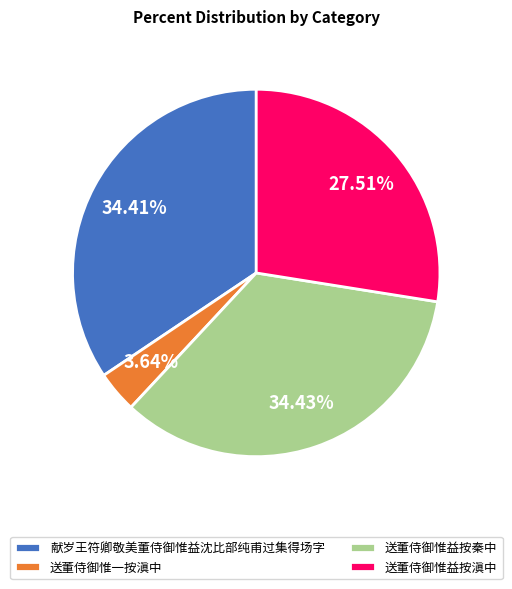

Is there a majority slice in this chart?

No